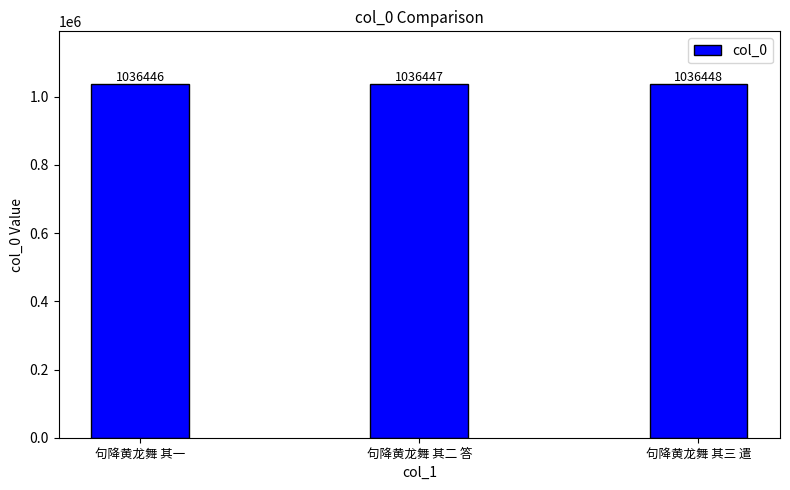

Are the bars grouped side by side (vs. stacked)?

No